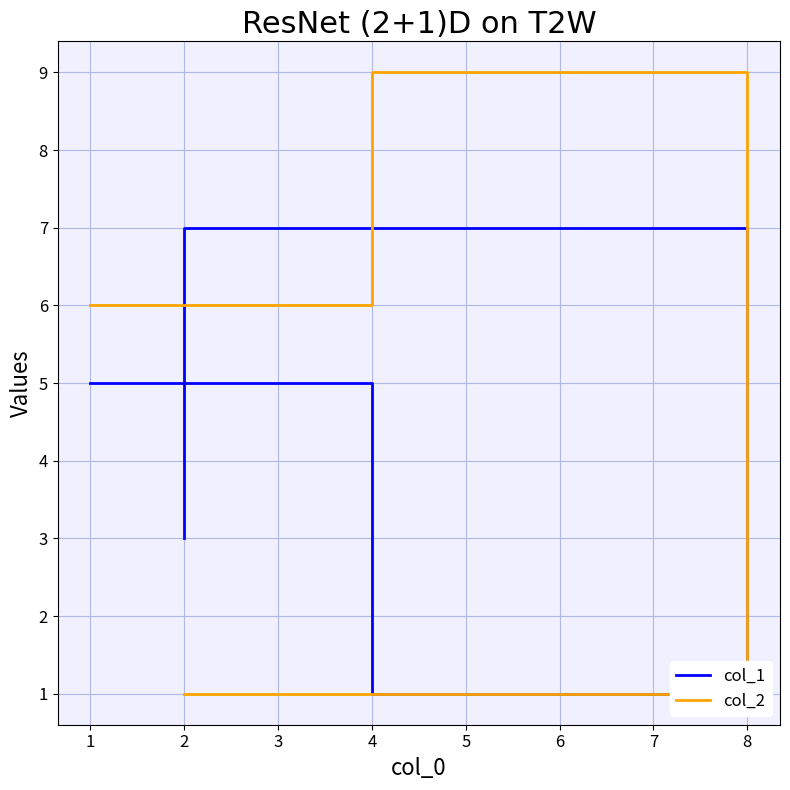

How many lines are shown in the chart?

2